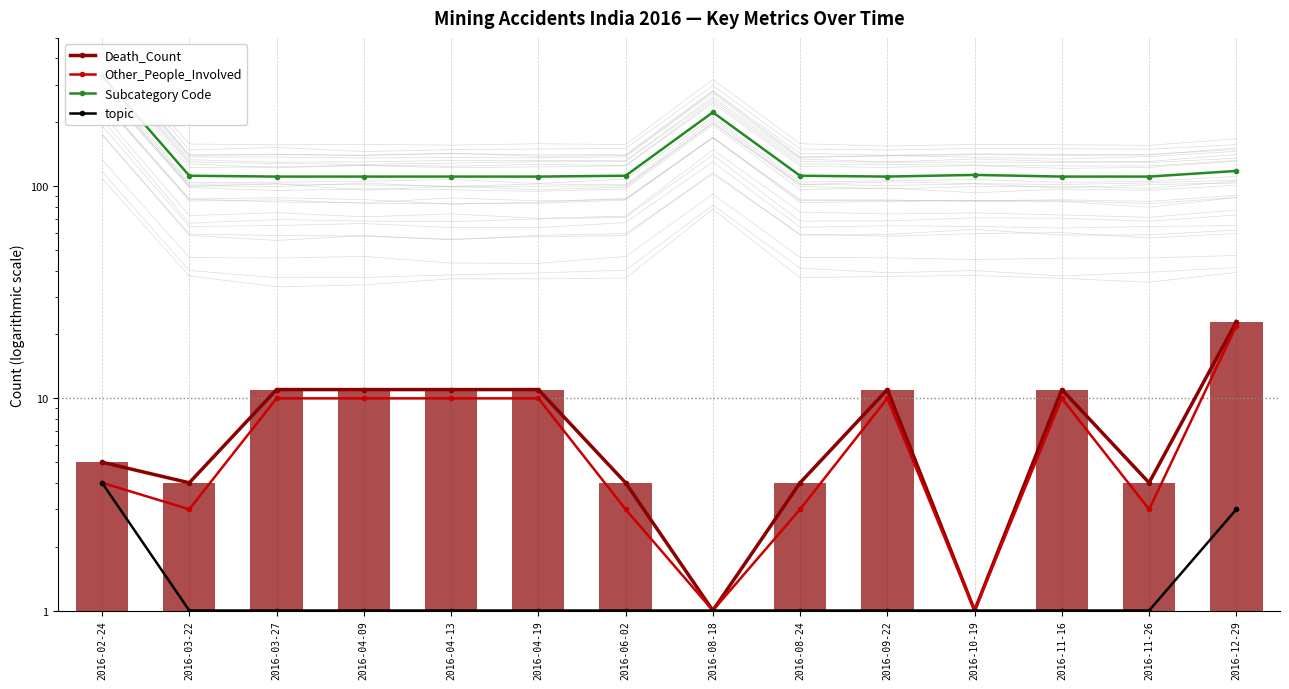

Reading left to right, transcribe all the data shown in this chart.

Death_Count: 5	4	11	11	11	11	4	1	4	11	1	11	4	23
Other_People_Involved: 4	3	10	10	10	10	3	1	3	10	1	10	3	22
Subcategory Code: 332	112	111	111	111	111	112	223	112	111	113	111	111	118
topic: 4	1	1	1	1	1	1	1	1	1	1	1	1	3